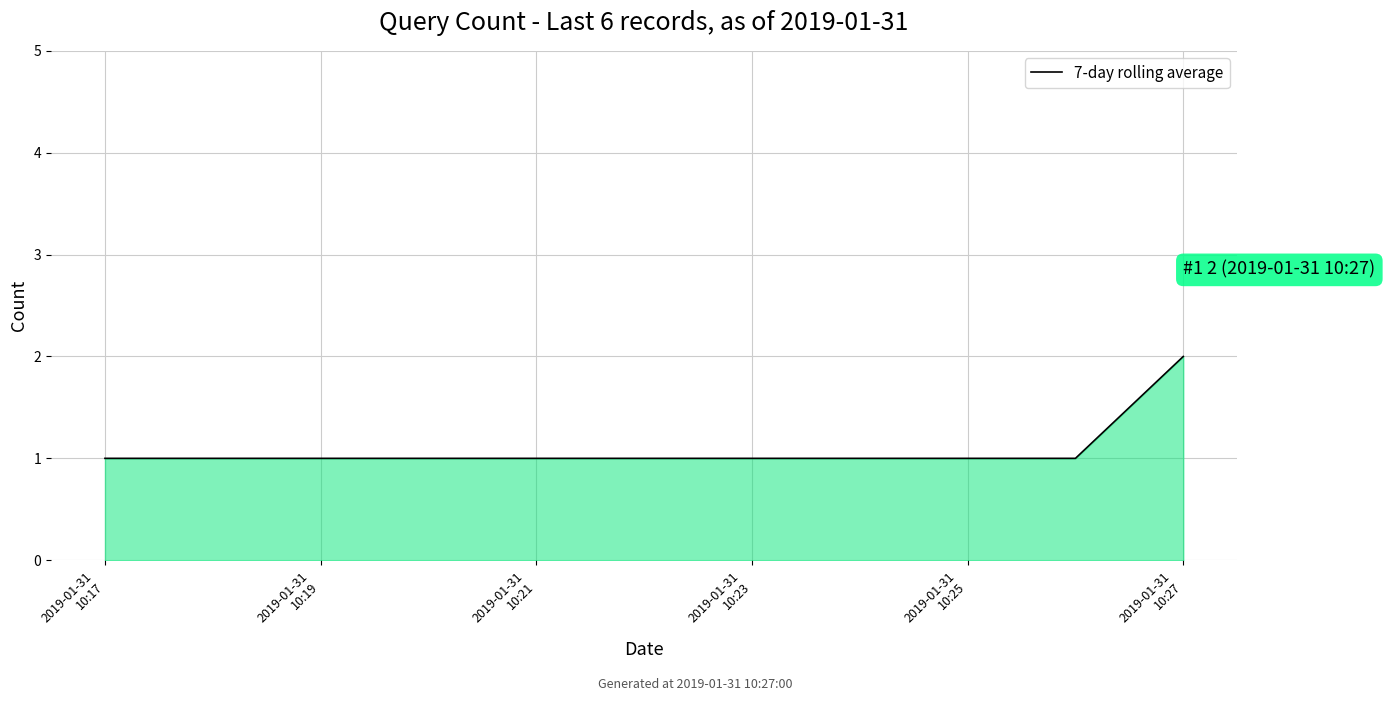

Count the number of data series in this chart.

1